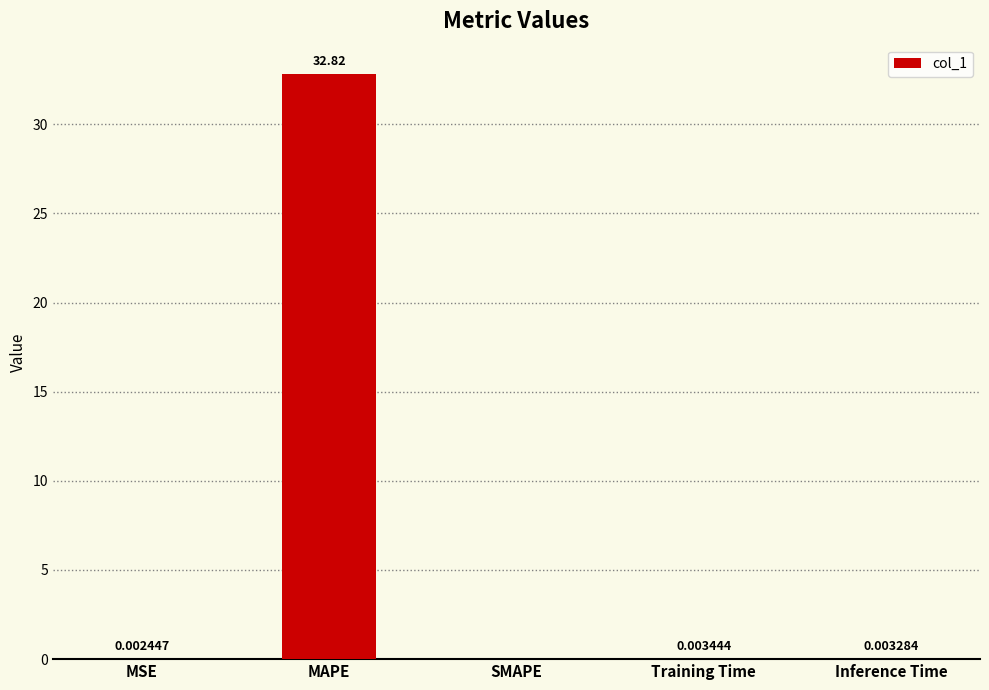

Where is the data nearest to the value 16?

Training Time